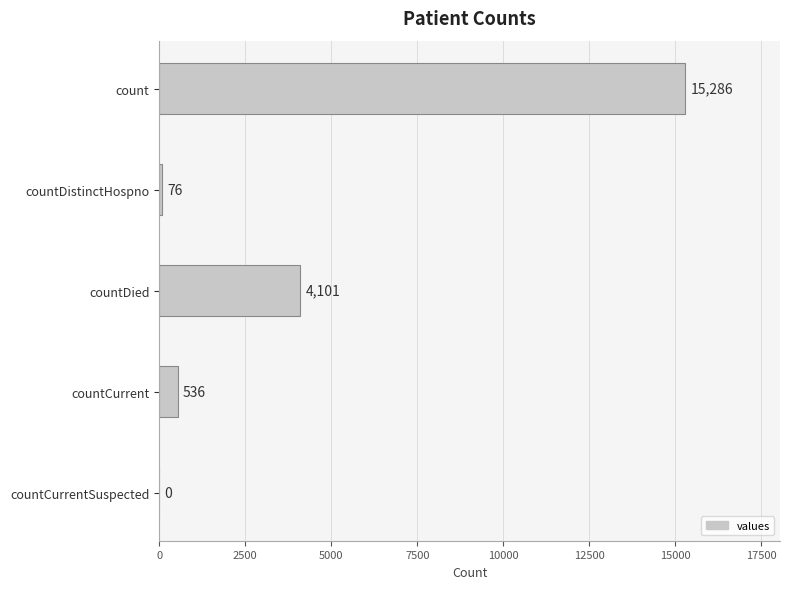

The value at count is 5584. True or false?

False